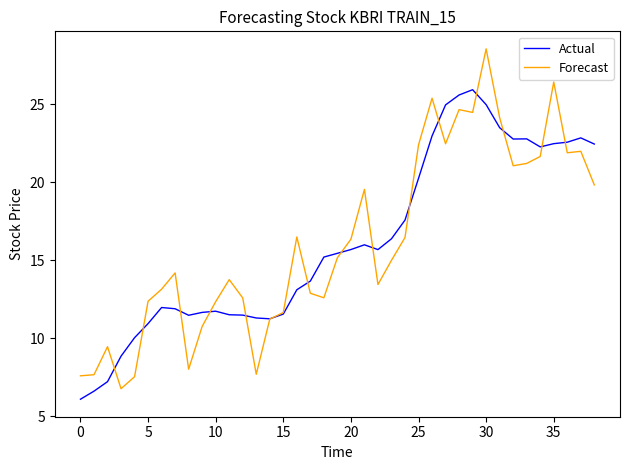

What is the minimum value for Actual?

6.1